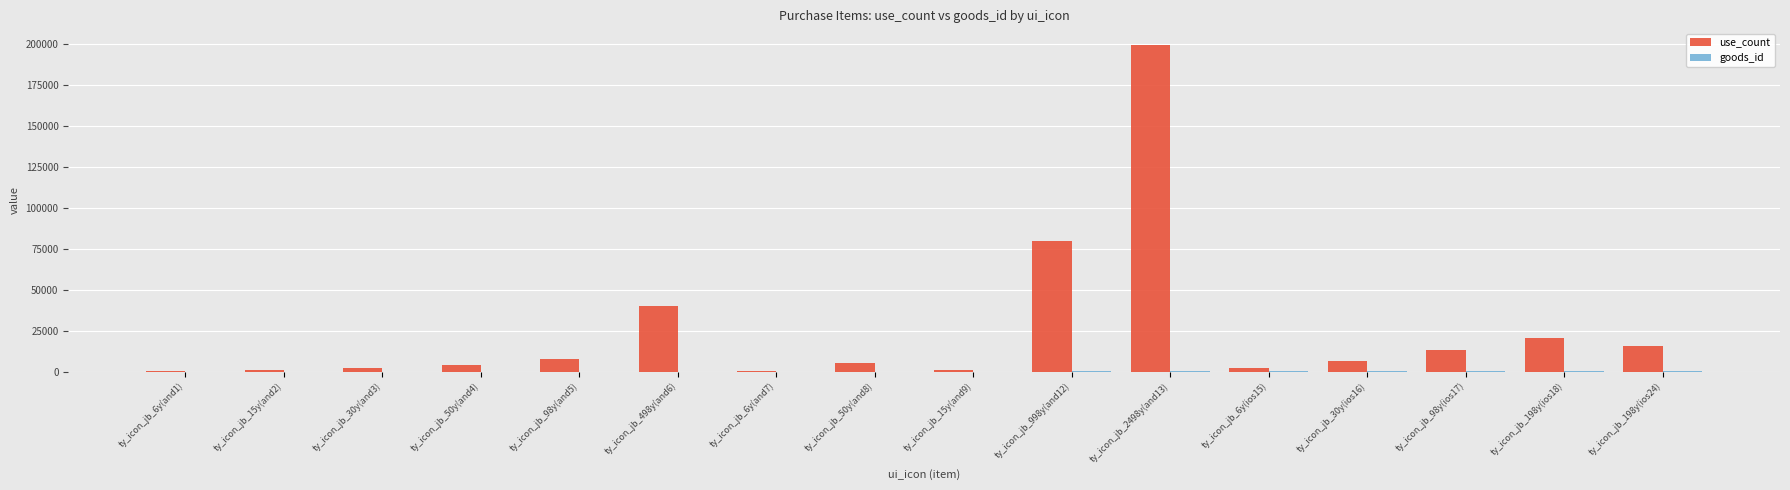

Which series changed the most between ty_icon_jb_6y(and7) and ty_icon_jb_198y(ios18)?

use_count